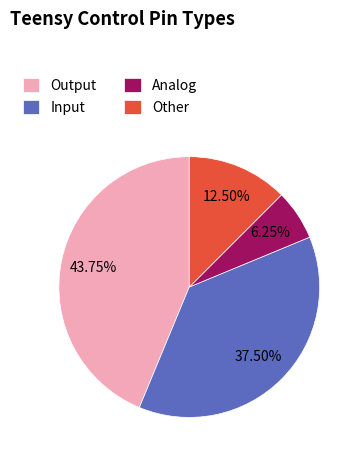

What is the total percentage of Other and Analog?

18.8%